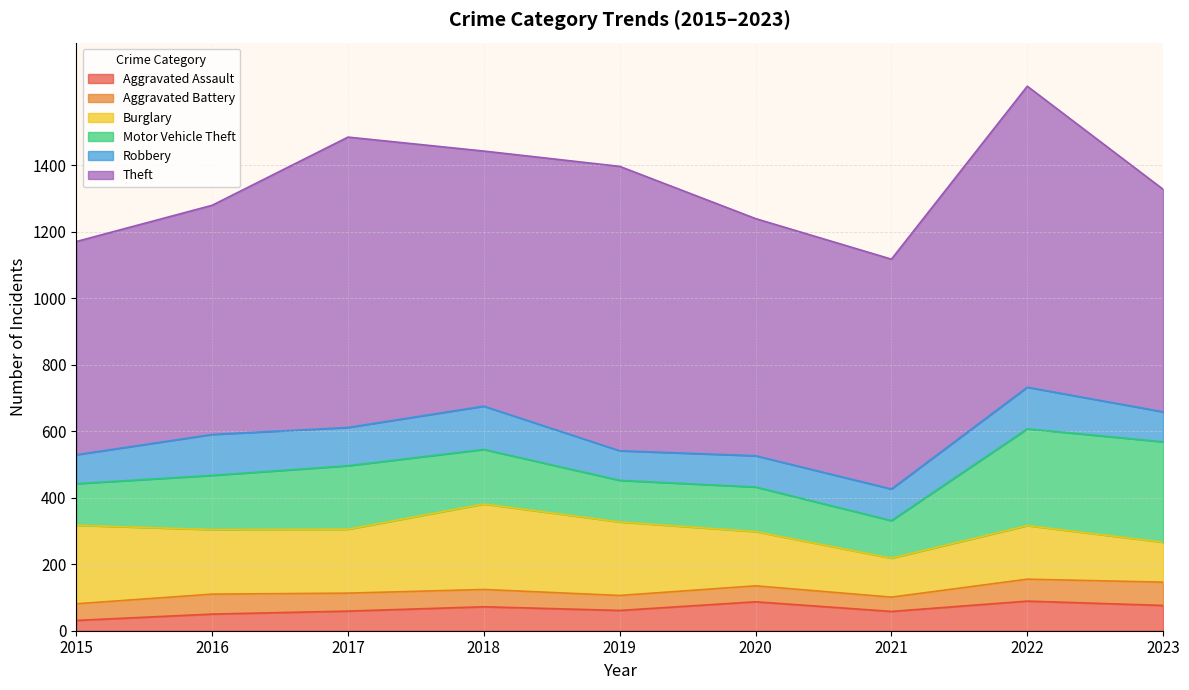

How many lines are shown in the chart?

6